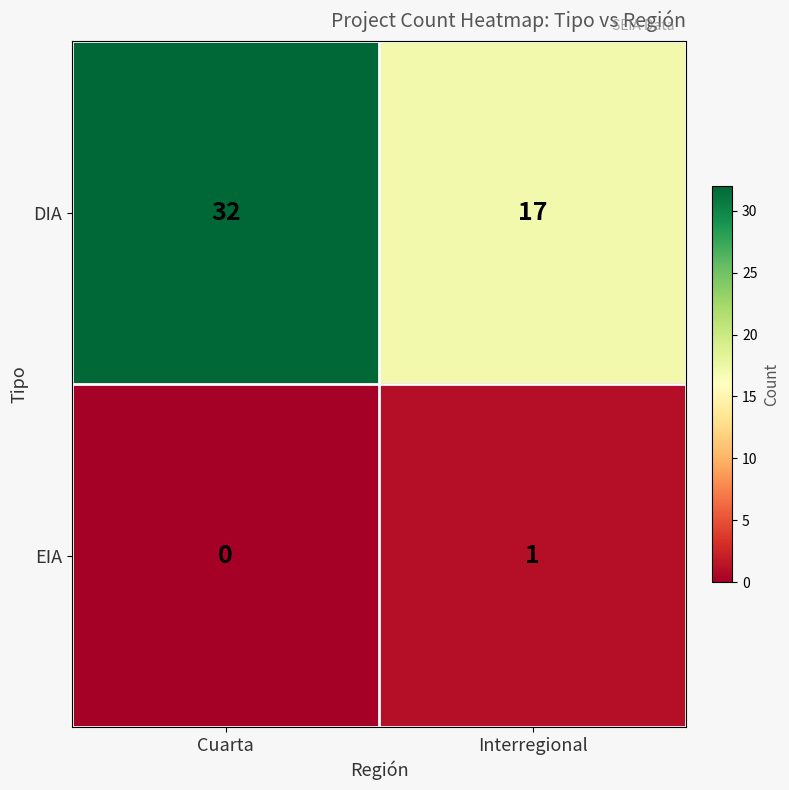

What is the minimum value for DIA?

17